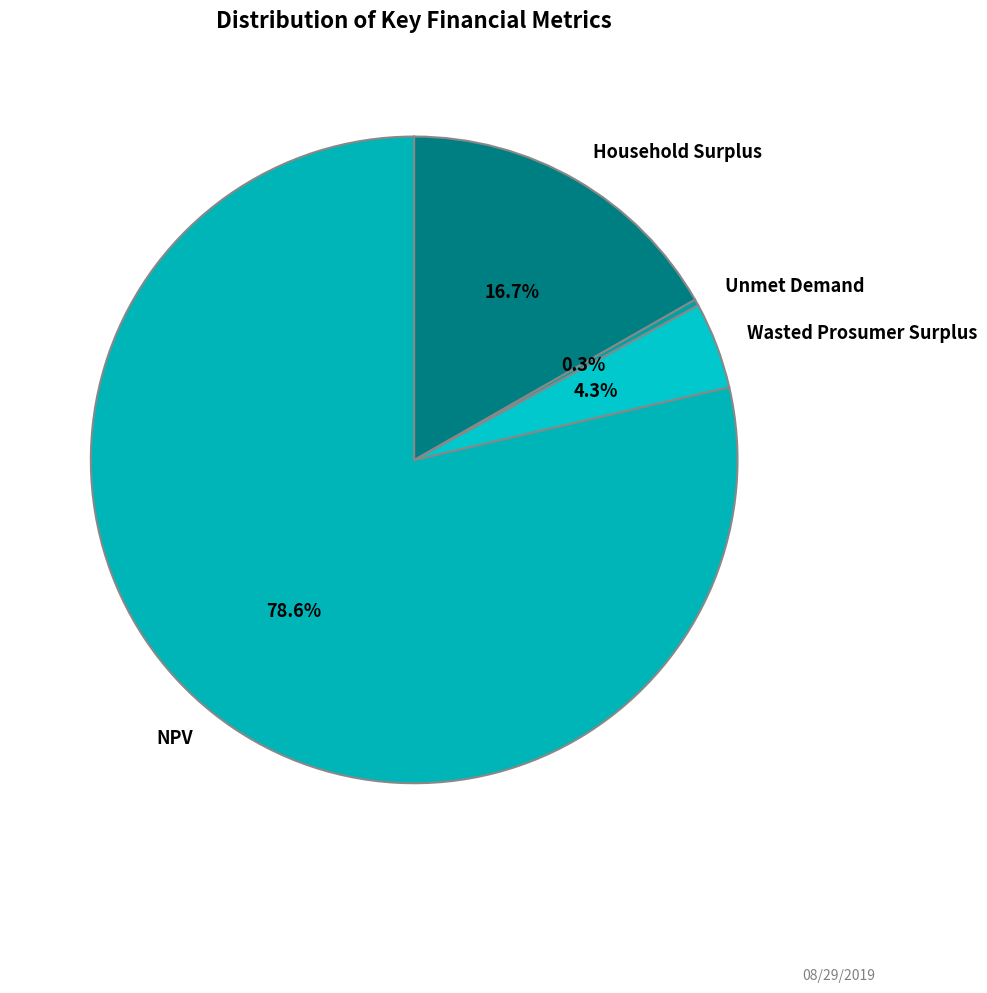

Does Household Surplus account for over 50% of the chart?

No